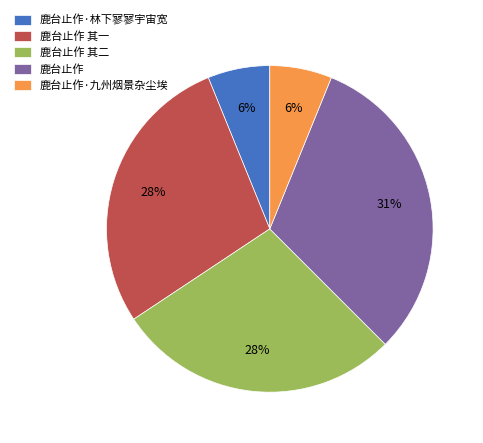

To the nearest percent, what is the difference between the largest and smallest slice percentages?

25%